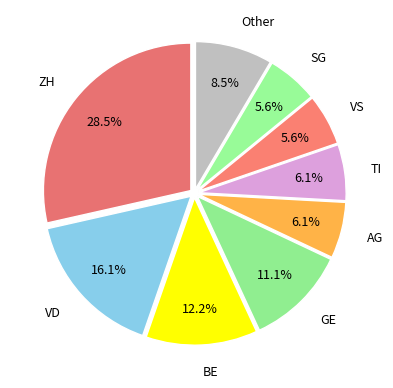

Which category has the biggest portion of the pie?

ZH